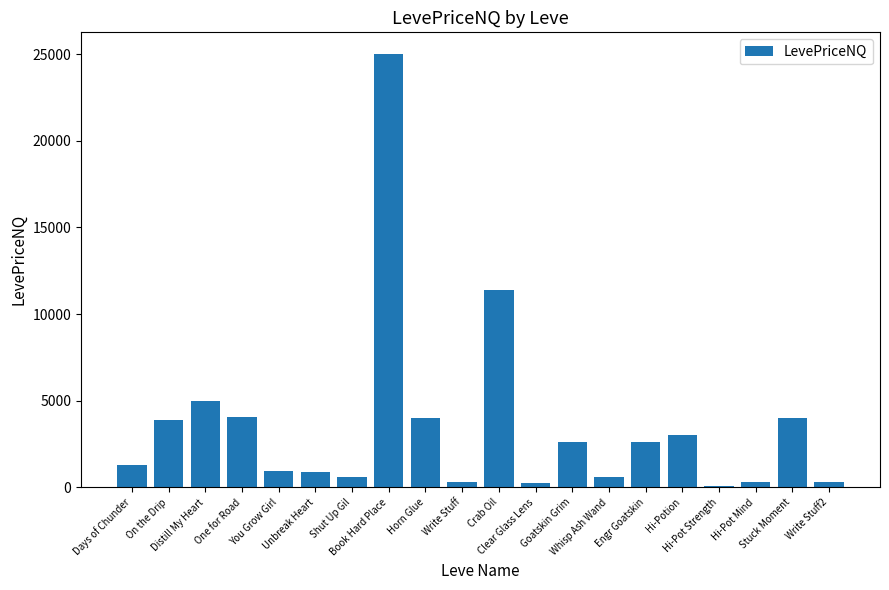

What is the sum of all values?

71119.8